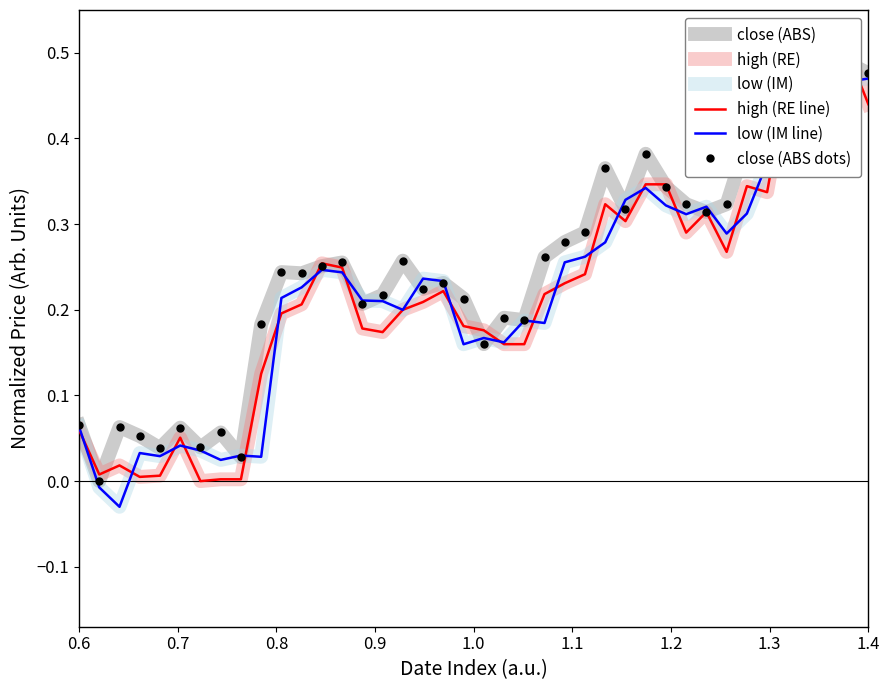

At which label does low (IM) reach its peak?

1.4